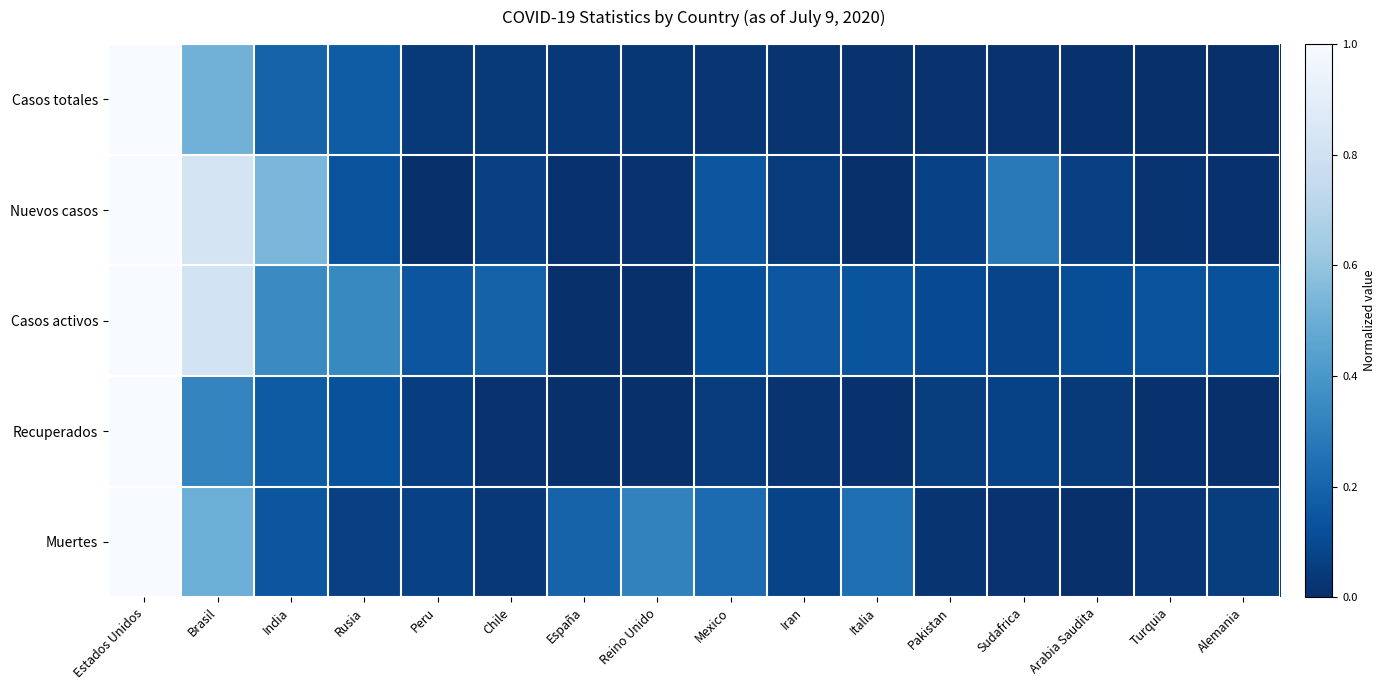

What is the total value across all series at Pakistan?

0.3